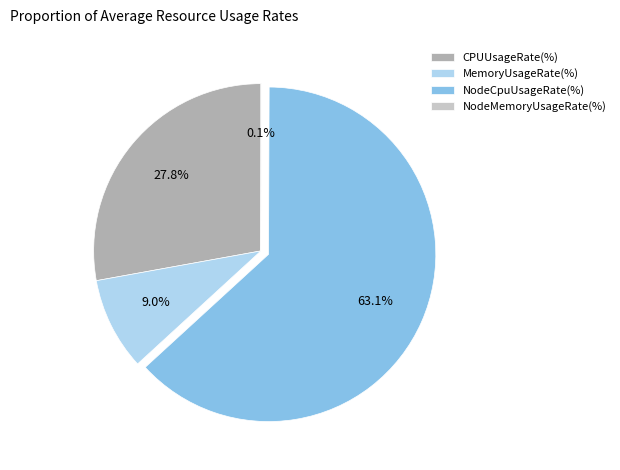

Which category has the biggest portion of the pie?

NodeCpuUsageRate(%)